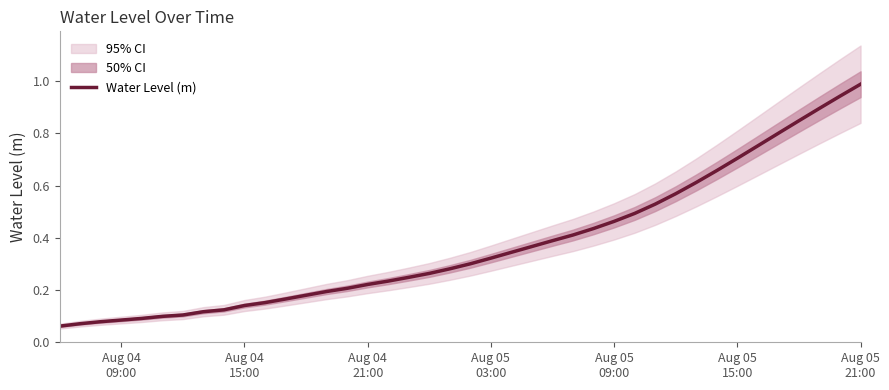

Does the chart have visible grid lines?

No